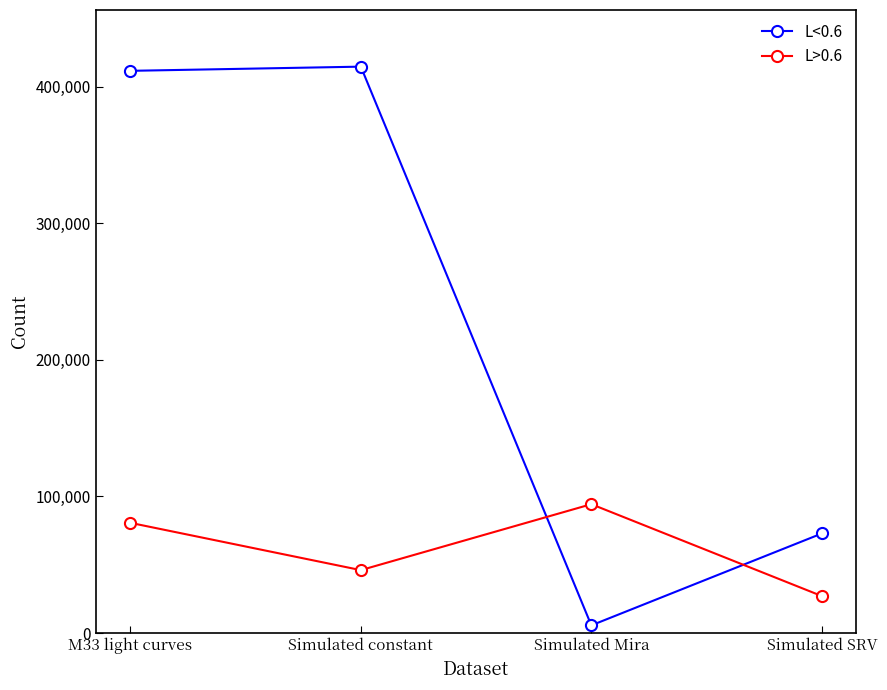

List the series in order of their peak value, highest first.

L<0.6, L>0.6